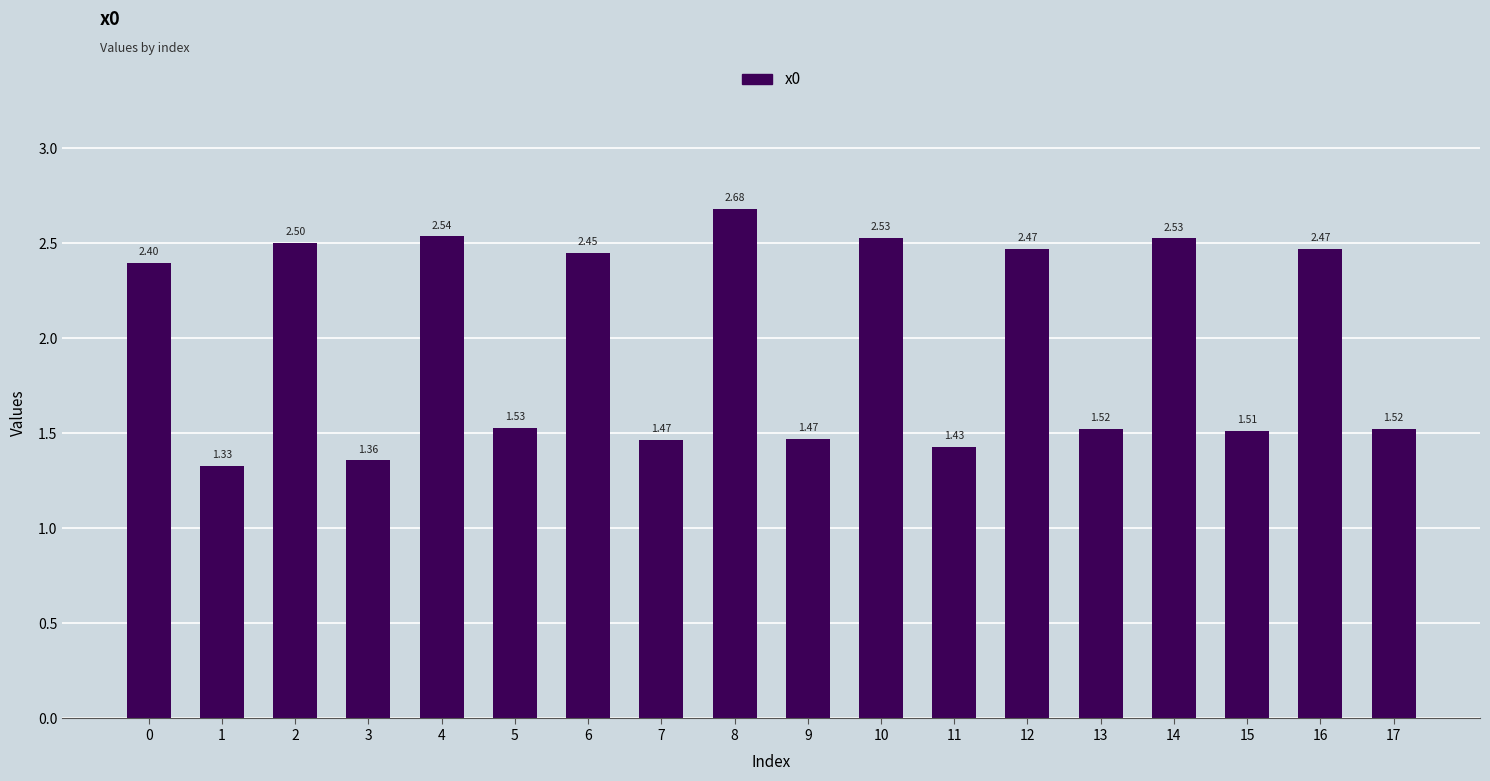

Are the bars grouped side by side (vs. stacked)?

No